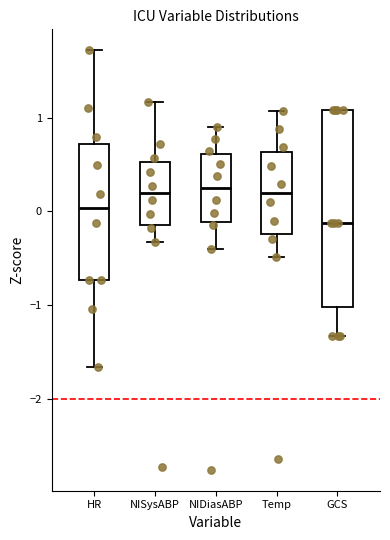

Reading left to right, transcribe this box plot: for each box, give where its median line is, the range the box spans, and where its two whiskers end, as read against the y-axis. The values are not printed on the chart, so give them approximately, as read against the axis.

HR: median 0.0, box -0.7 to 0.7, whiskers -1.7 to 1.7
NISysABP: median 0.2, box -0.1 to 0.5, whiskers -0.3 to 1.2
NIDiasABP: median 0.2, box -0.1 to 0.6, whiskers -0.4 to 0.9
Temp: median 0.2, box -0.2 to 0.6, whiskers -0.5 to 1.1
GCS: median -0.1, box -1.0 to 1.1, whiskers -1.3 to 1.1